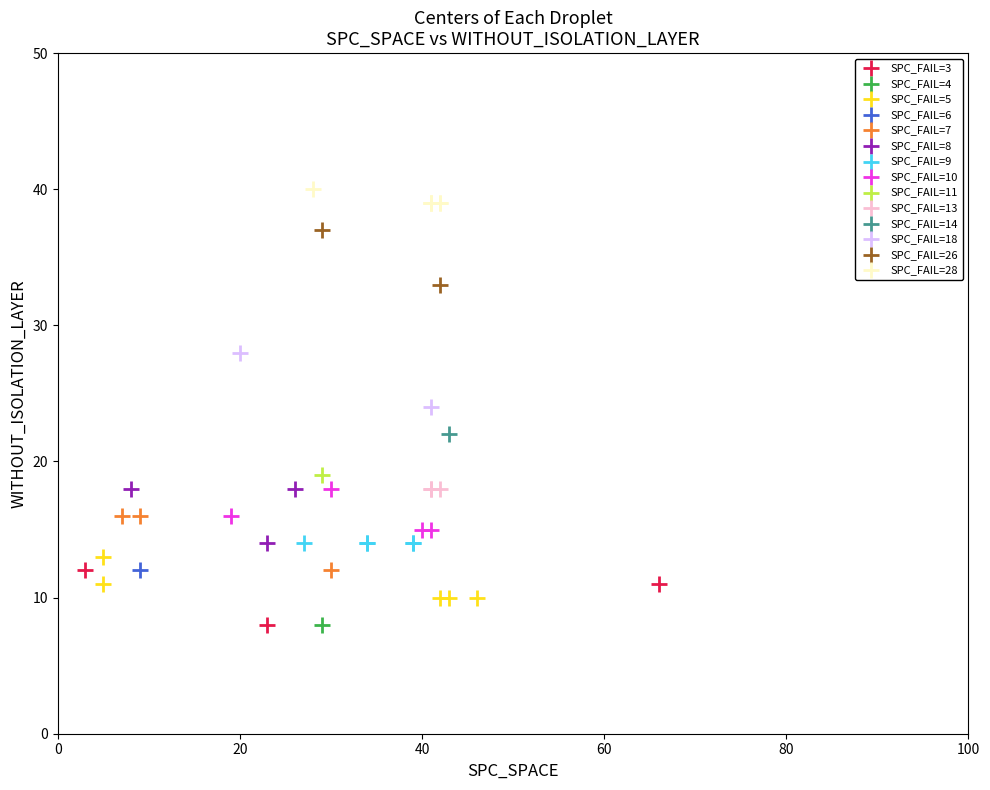

What are all the series names shown in the legend?

SPC_FAIL=3, SPC_FAIL=4, SPC_FAIL=5, SPC_FAIL=6, SPC_FAIL=7, SPC_FAIL=8, SPC_FAIL=9, SPC_FAIL=10, SPC_FAIL=11, SPC_FAIL=13, SPC_FAIL=14, SPC_FAIL=18, SPC_FAIL=26, SPC_FAIL=28